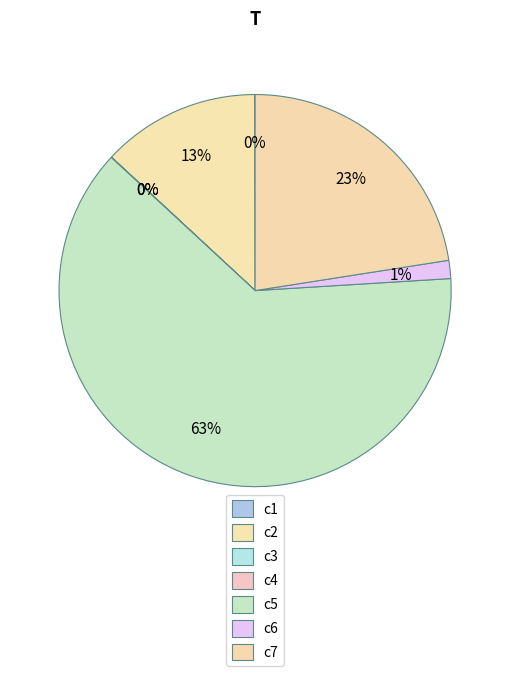

Does c2 account for over 50% of the chart?

No